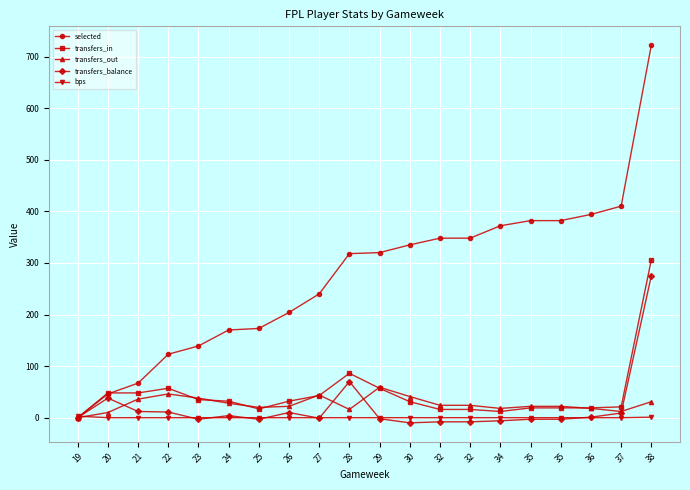

What are all the series names shown in the legend?

selected, transfers_in, transfers_out, transfers_balance, bps